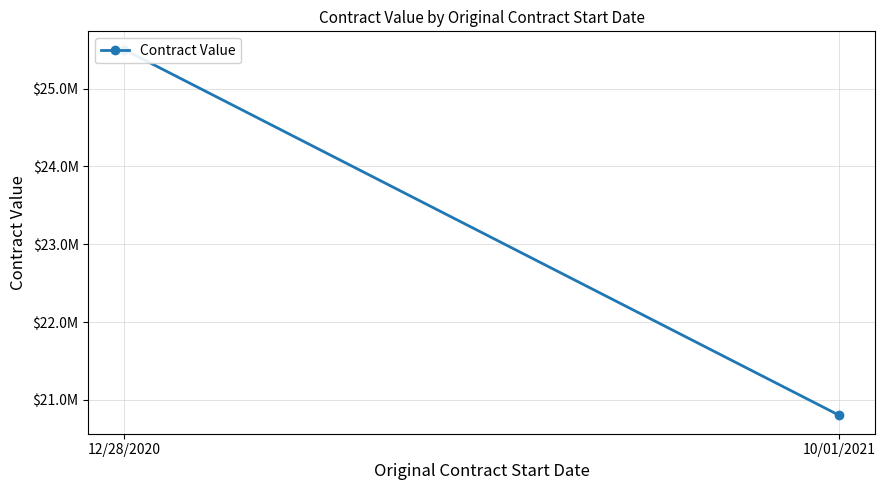

What is the sum of the values at 10/01/2021 and 12/28/2020?

46300000